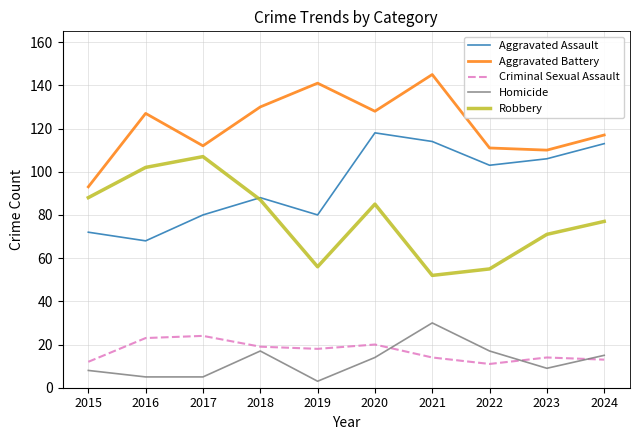

Which category has the highest value in the Robbery series?

2017